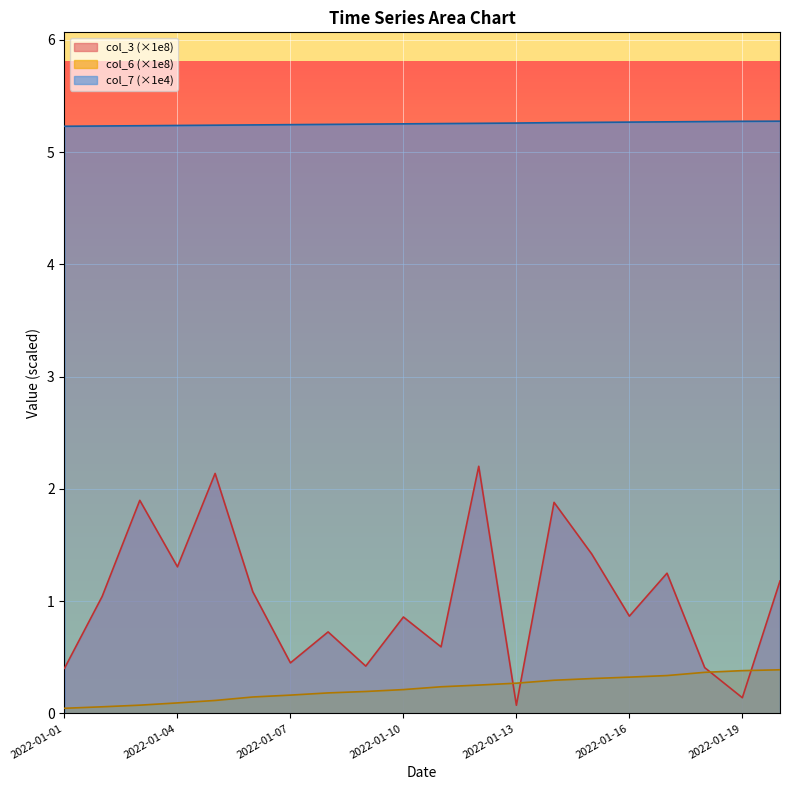

True or false: col_3 and col_7 cross at least once.

False